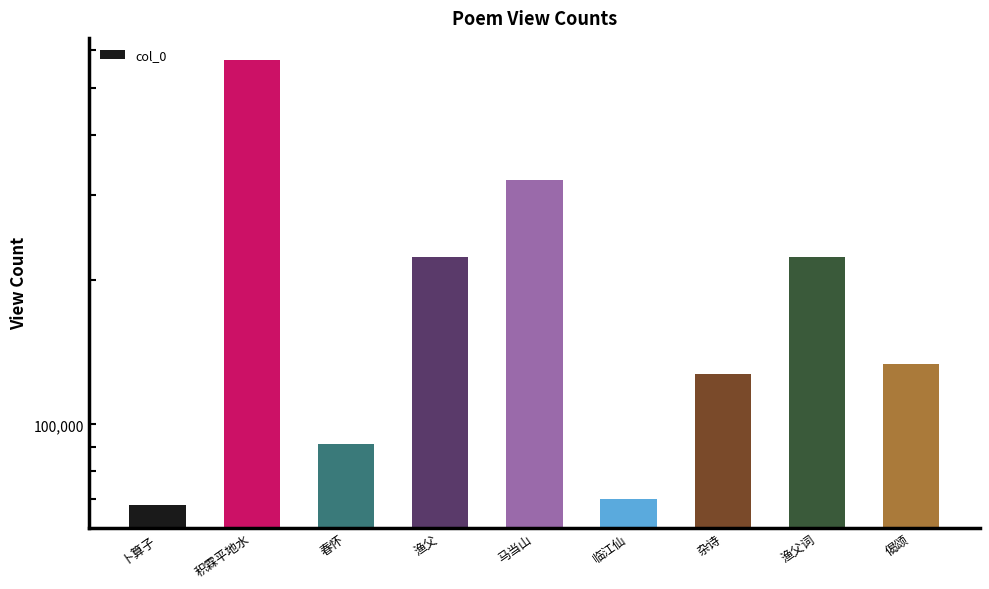

How many data points does each series have?

9